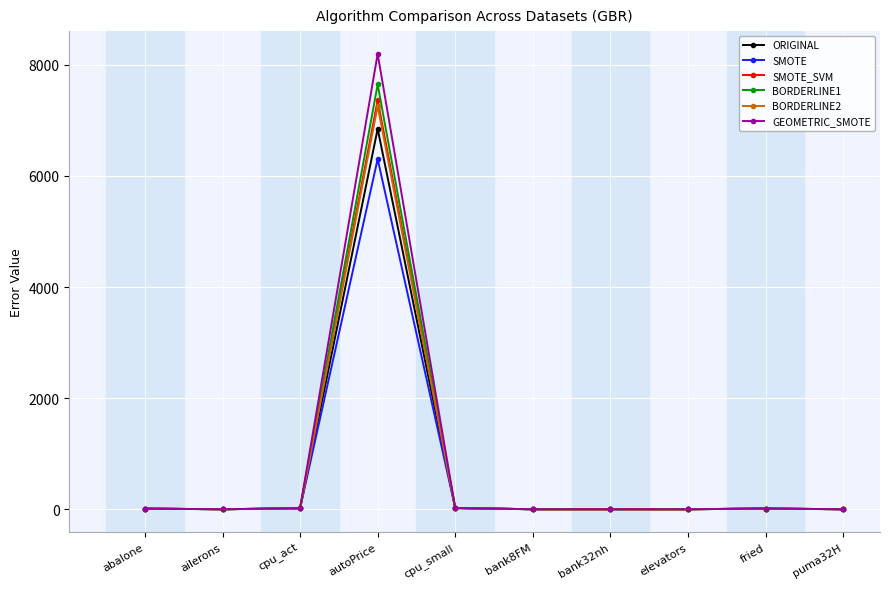

True or false: BORDERLINE1 has more than 0 interior local peaks.

True